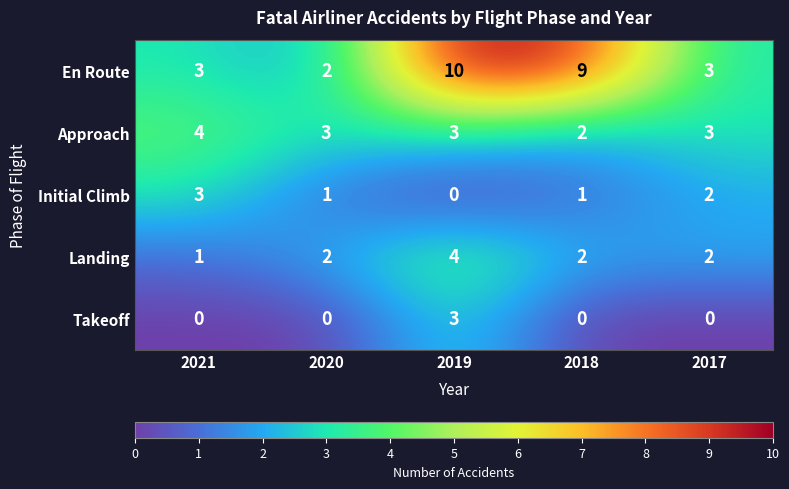

How many distinct data groups are displayed?

5